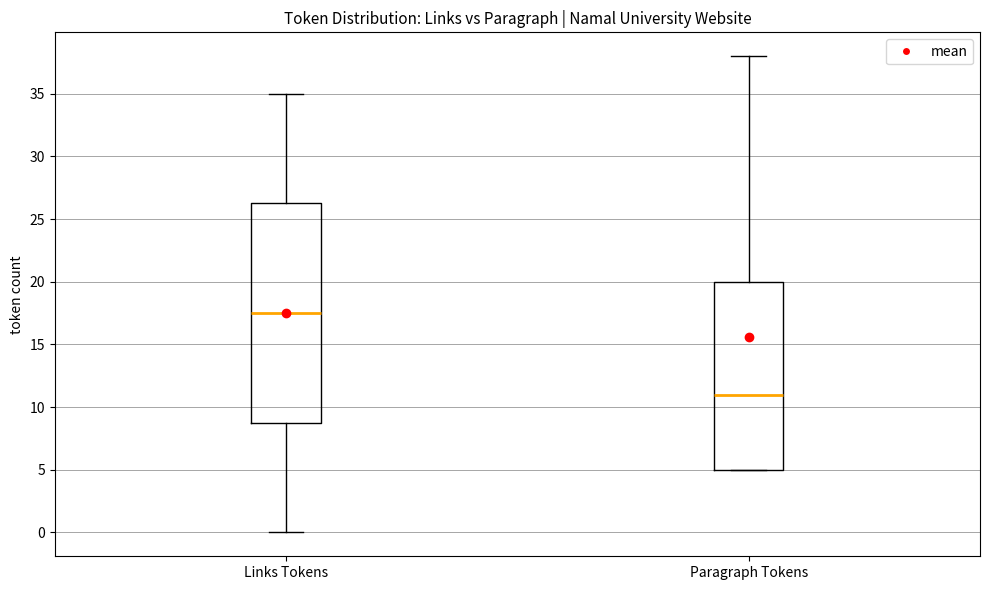

Comparing the boxes themselves (not the whiskers), which one is the tallest?

Links Tokens